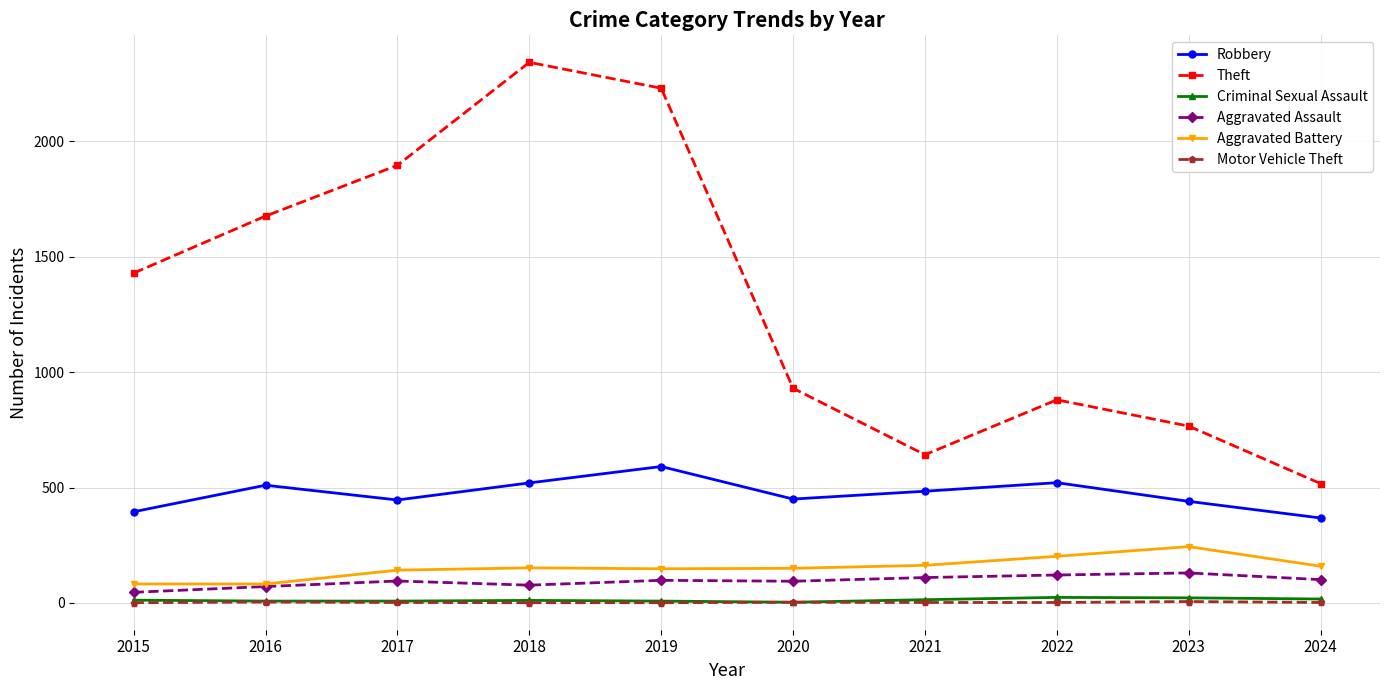

How many lines are shown in the chart?

6